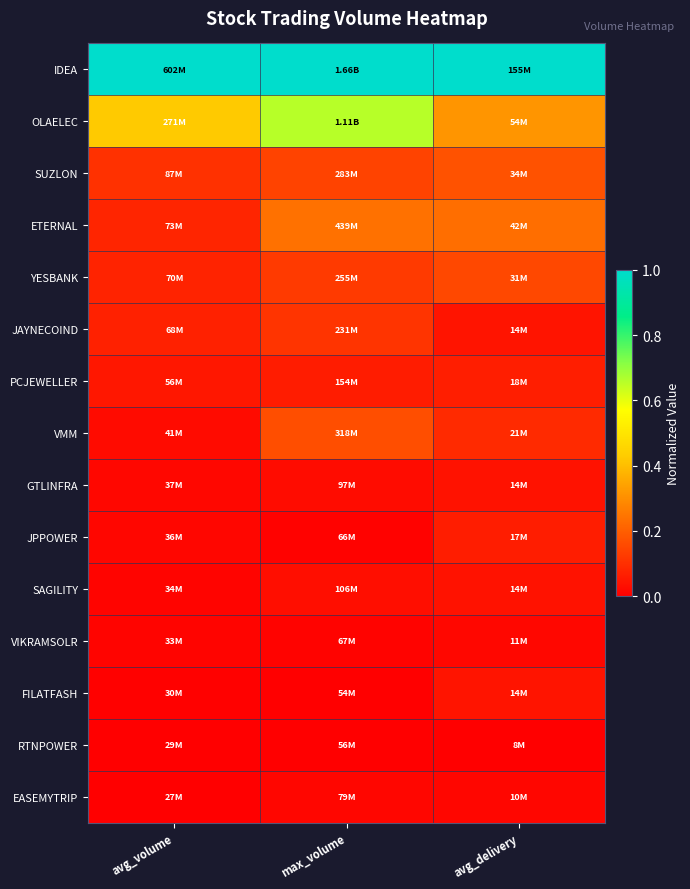

Reading left to right, transcribe all the data shown in this chart.

IDEA: avg_volume=1.0	max_volume=1.0	avg_delivery=1.0
OLAELEC: avg_volume=0.4	max_volume=0.7	avg_delivery=0.3
SUZLON: avg_volume=0.1	max_volume=0.1	avg_delivery=0.2
ETERNAL: avg_volume=0.1	max_volume=0.2	avg_delivery=0.2
YESBANK: avg_volume=0.1	max_volume=0.1	avg_delivery=0.2
JAYNECOIND: avg_volume=0.1	max_volume=0.1	avg_delivery=0.0
PCJEWELLER: avg_volume=0.1	max_volume=0.1	avg_delivery=0.1
VMM: avg_volume=0.0	max_volume=0.2	avg_delivery=0.1
GTLINFRA: avg_volume=0.0	max_volume=0.0	avg_delivery=0.0
JPPOWER: avg_volume=0.0	max_volume=0.0	avg_delivery=0.1
SAGILITY: avg_volume=0.0	max_volume=0.0	avg_delivery=0.0
VIKRAMSOLR: avg_volume=0.0	max_volume=0.0	avg_delivery=0.0
FILATFASH: avg_volume=0.0	max_volume=0.0	avg_delivery=0.0
RTNPOWER: avg_volume=0.0	max_volume=0.0	avg_delivery=0.0
EASEMYTRIP: avg_volume=0.0	max_volume=0.0	avg_delivery=0.0